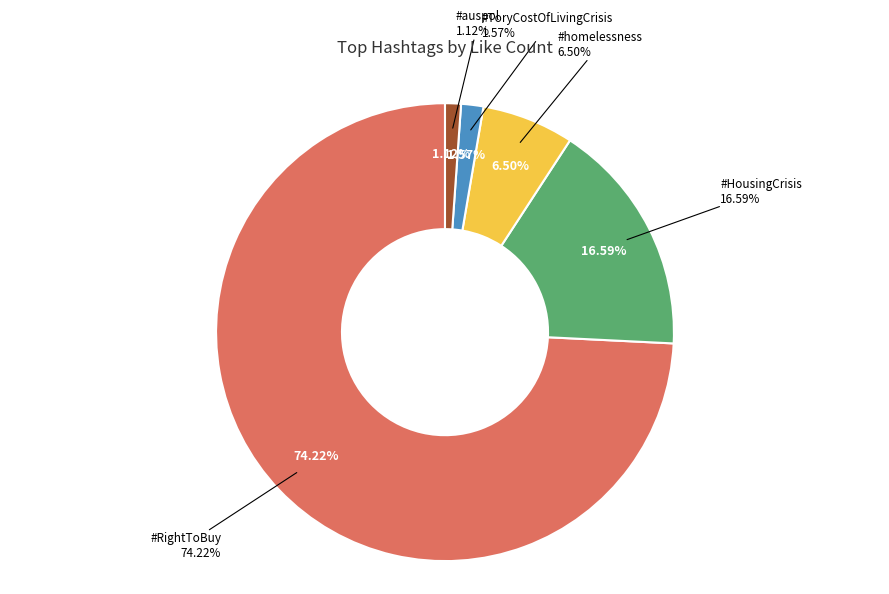

True or false: #ToryCostOfLivingCrisis accounts for 2% of the total.

True